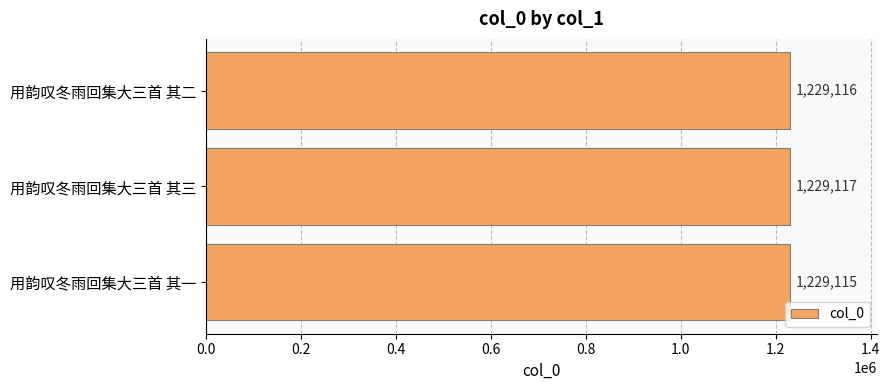

Is it true that the value at 用韵叹冬雨回集大三首 其一 is 276648?

False